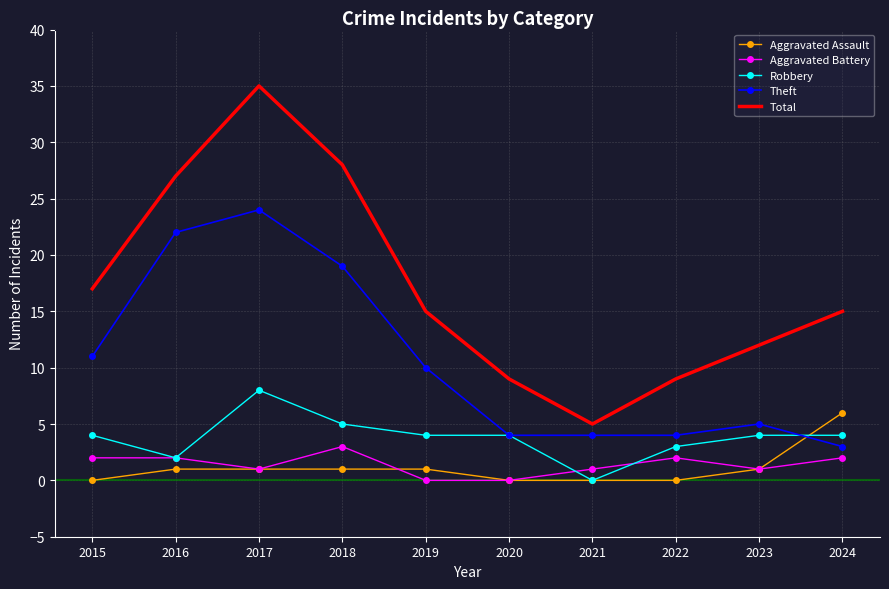

What are all the series names shown in the legend?

Aggravated Assault, Aggravated Battery, Robbery, Theft, Total